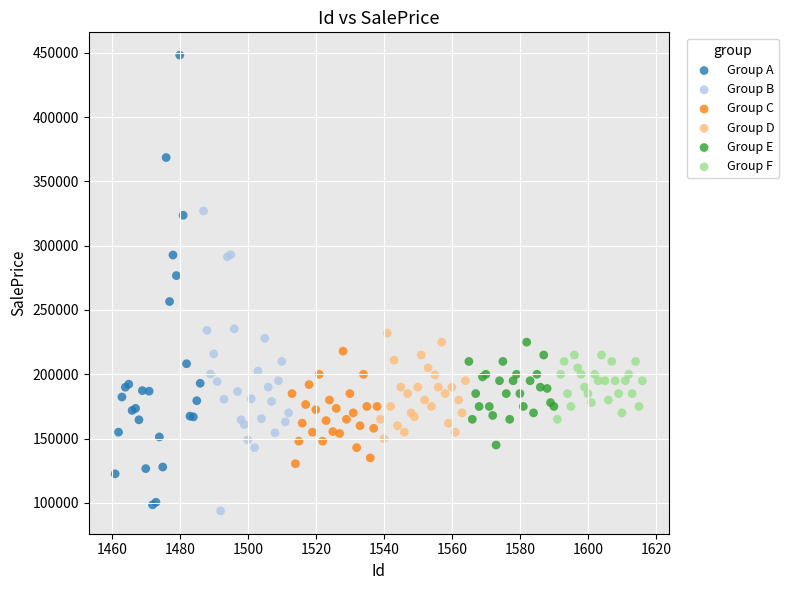

What are all the series names shown in the legend?

Group A, Group B, Group C, Group D, Group E, Group F